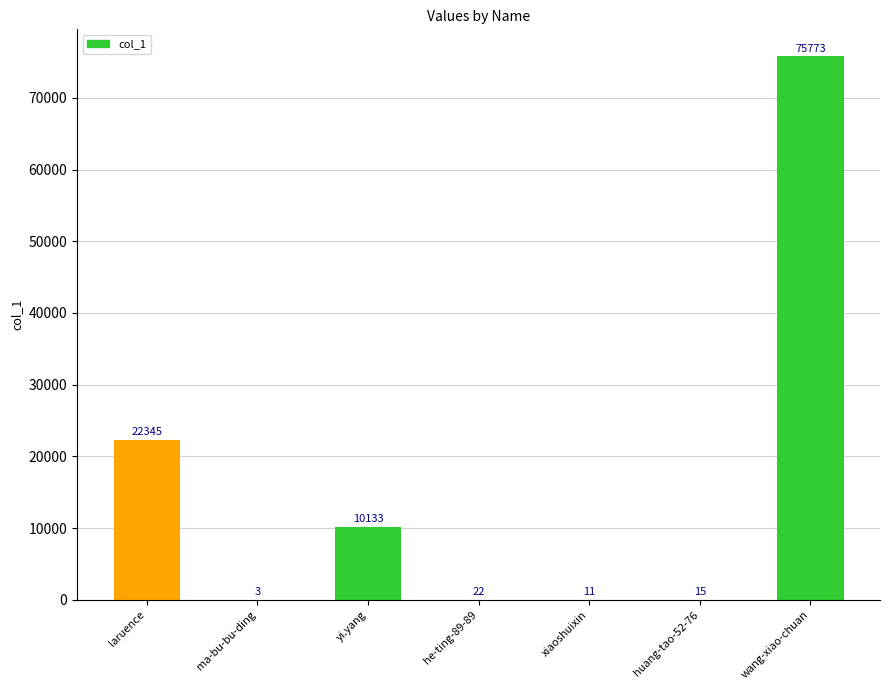

The value at he-ting-89-89 is 22. True or false?

True